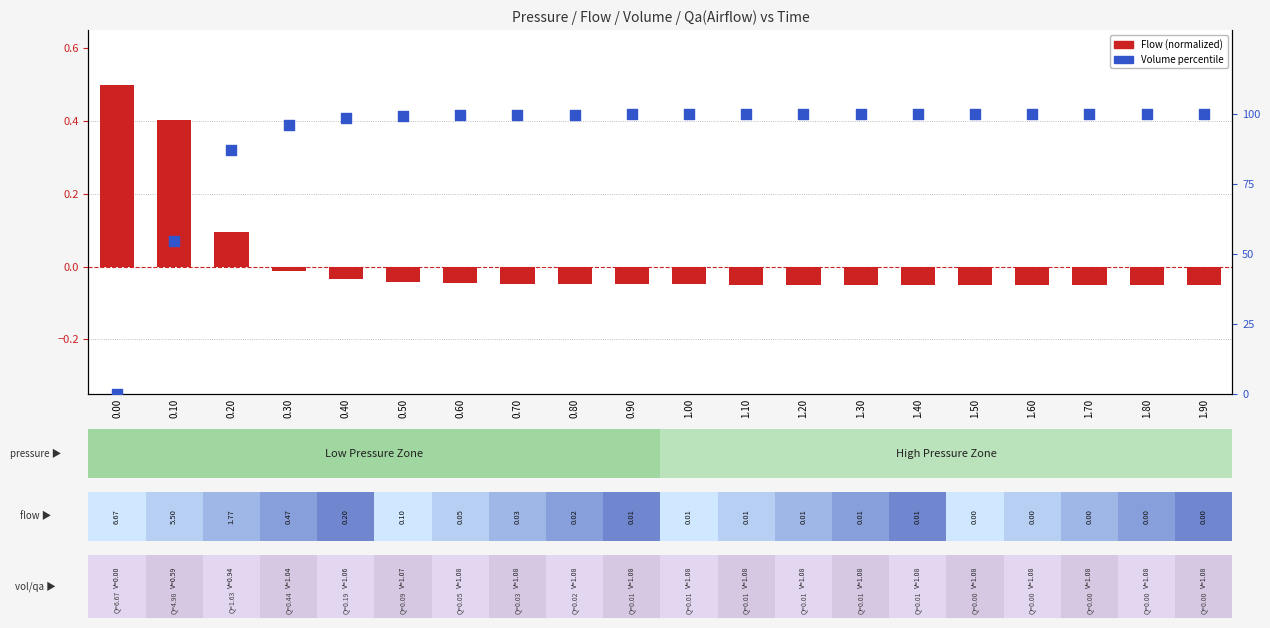

At how many categories does at least one series exceed 61?

18